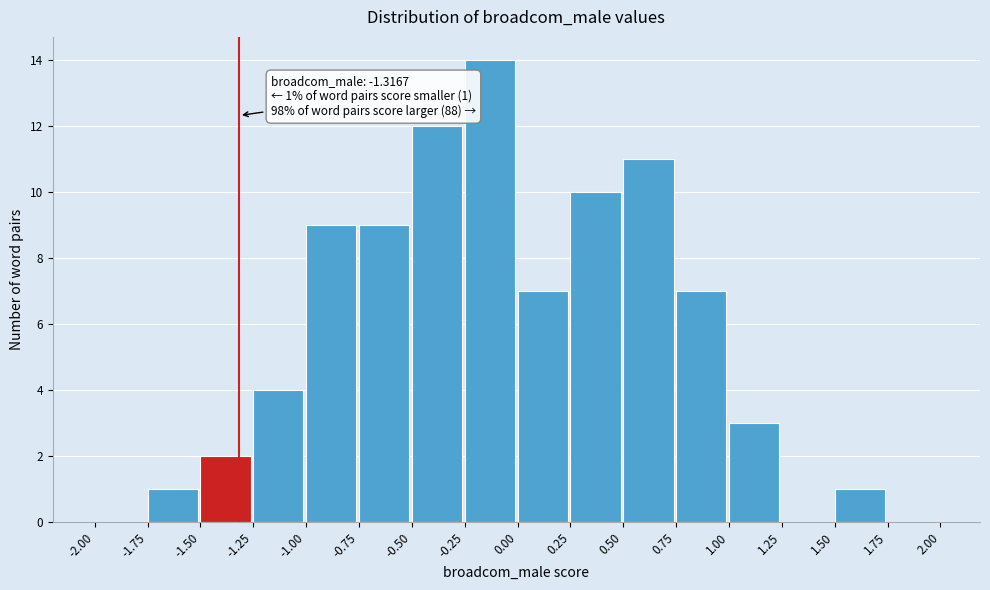

Over which range of the x-axis is the bar tallest?

-0.25 to 0.00